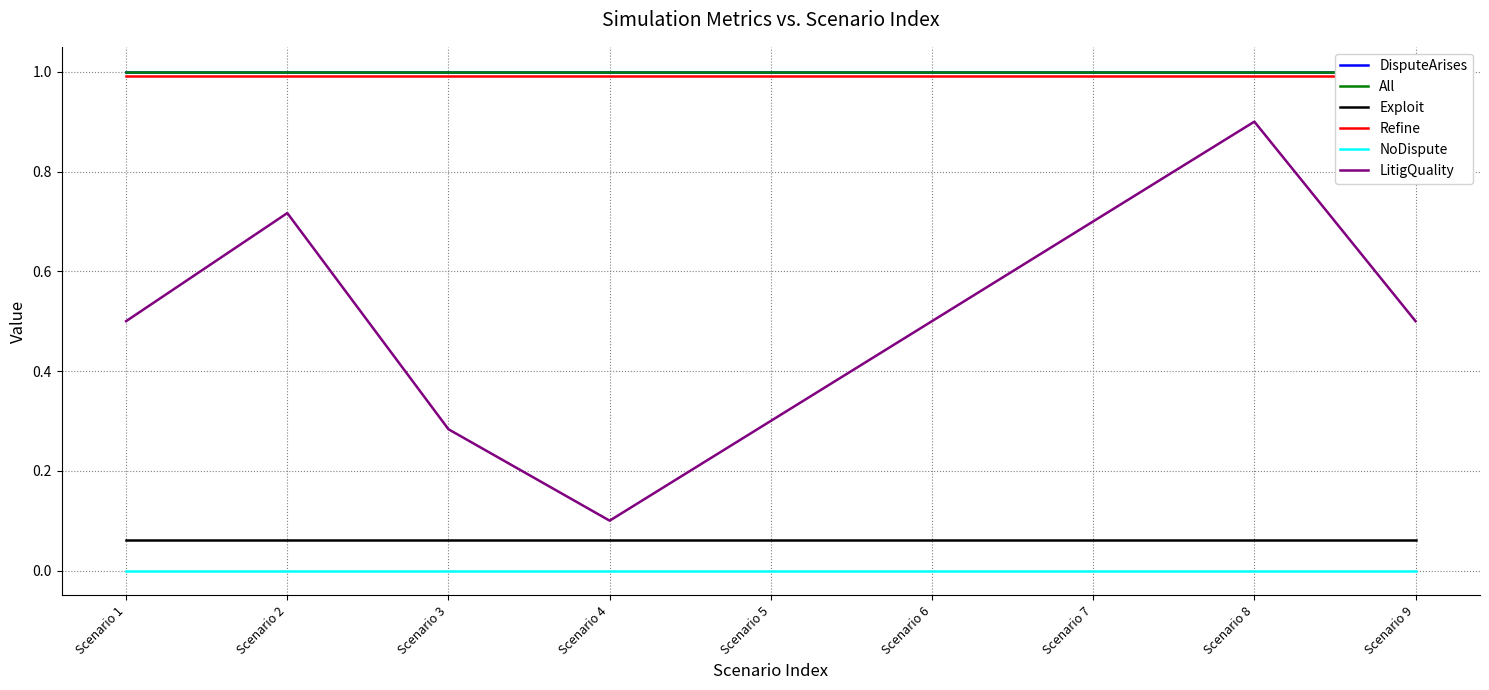

What are all the series names shown in the legend?

DisputeArises, All, Exploit, Refine, NoDispute, LitigQuality